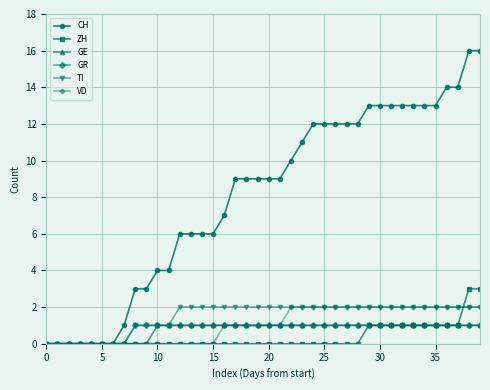

What are all the series names shown in the legend?

CH, ZH, GE, GR, TI, VD